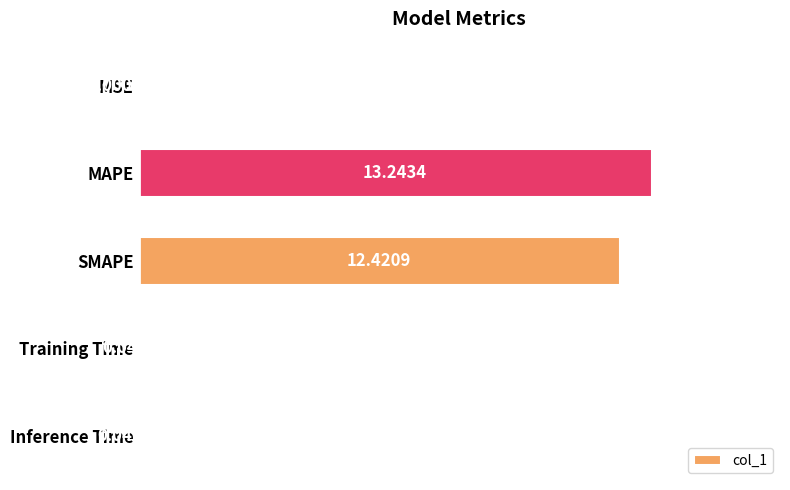

Where is the data nearest to the value 6?

Inference Time